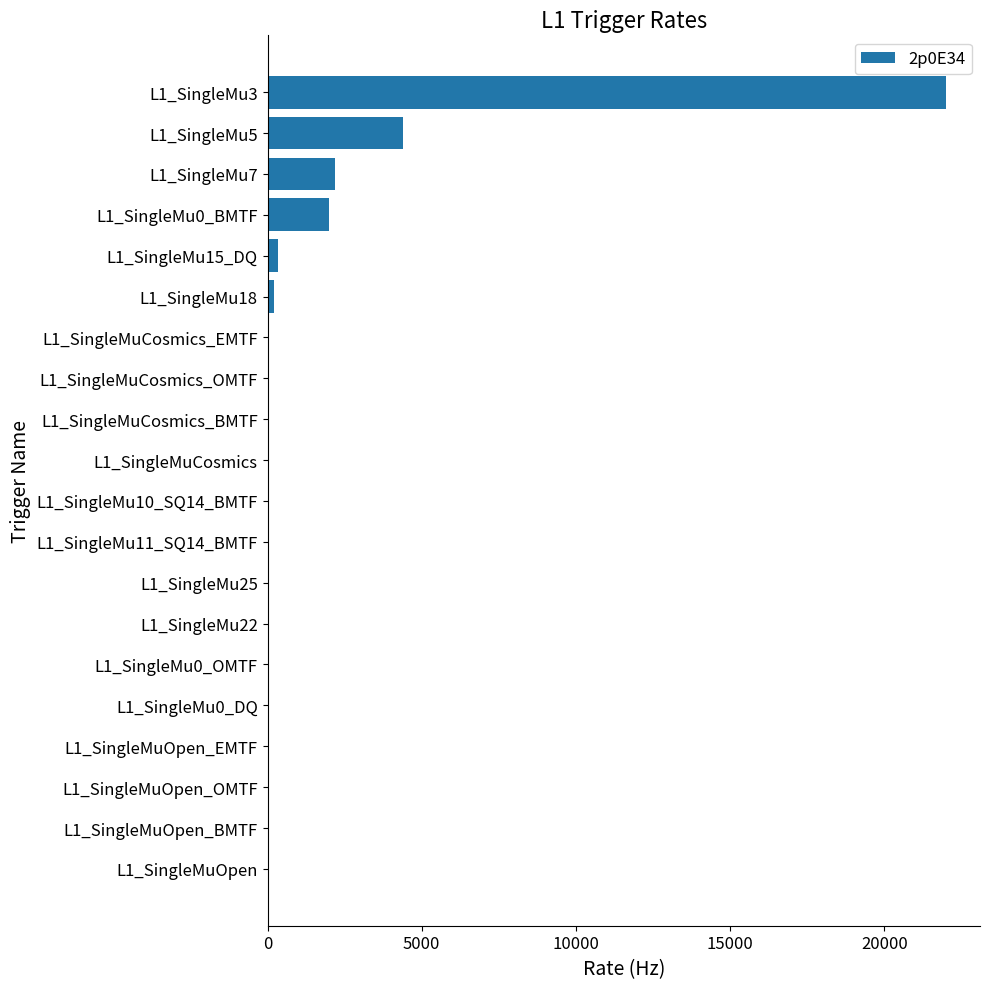

At which label is the value closest to 11000?

L1_SingleMu5